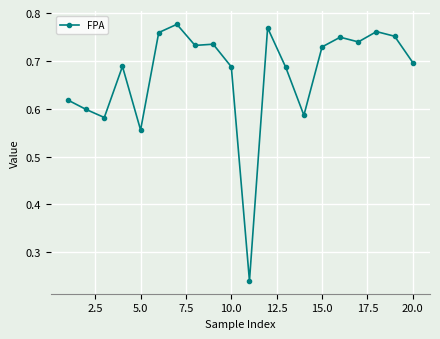

True or false: the data has more than 1 interior local peaks.

True